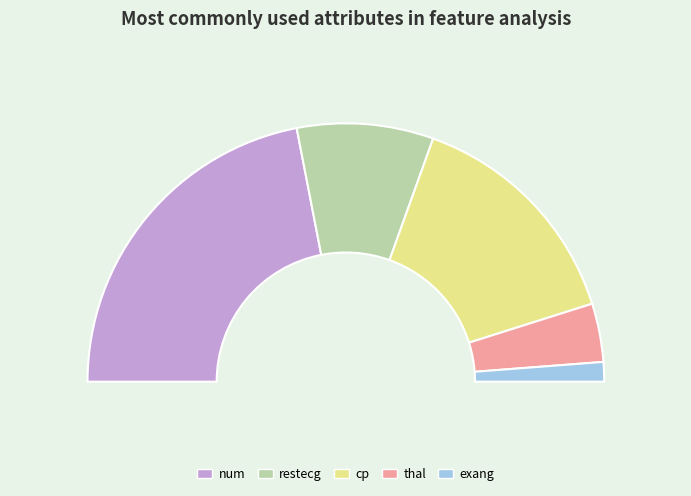

What is the change in value from num to cp?

-6